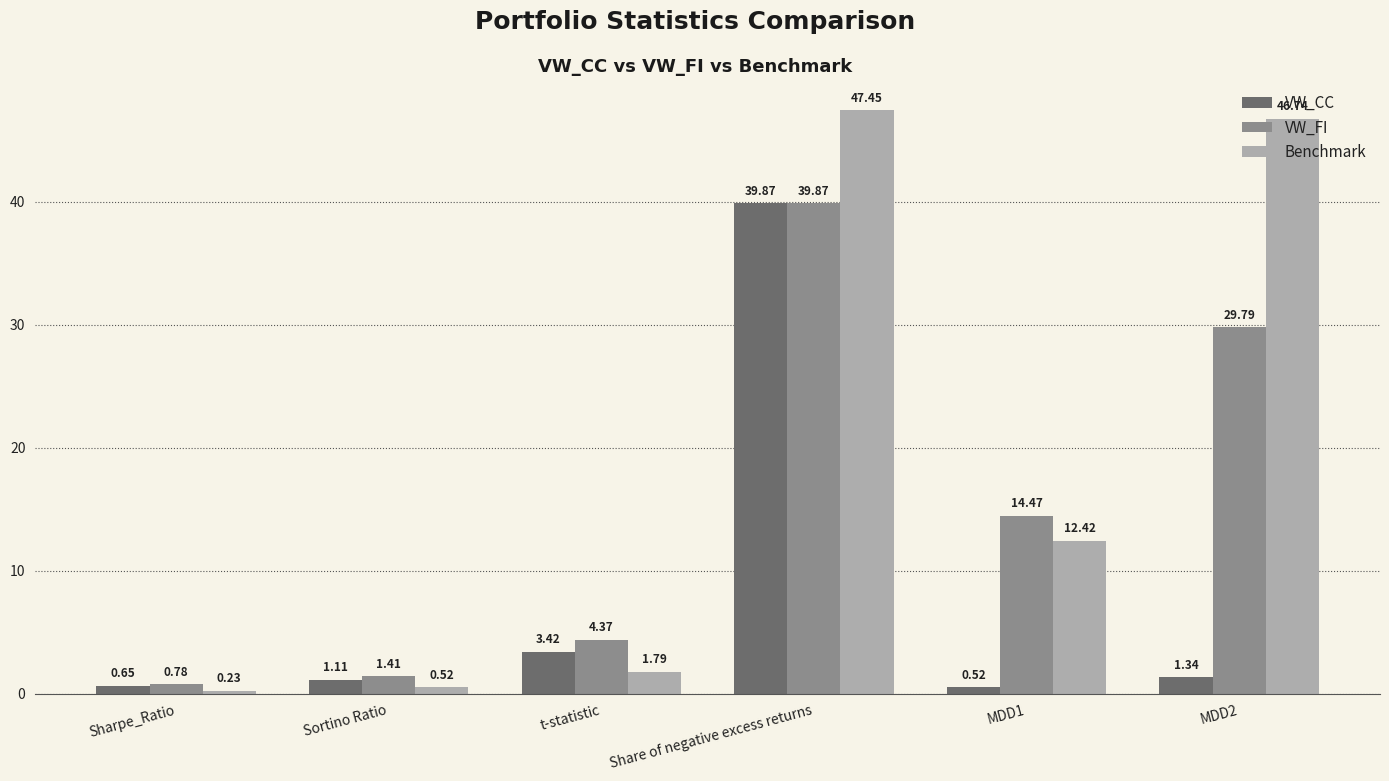

Are the bars grouped side by side (vs. stacked)?

Yes